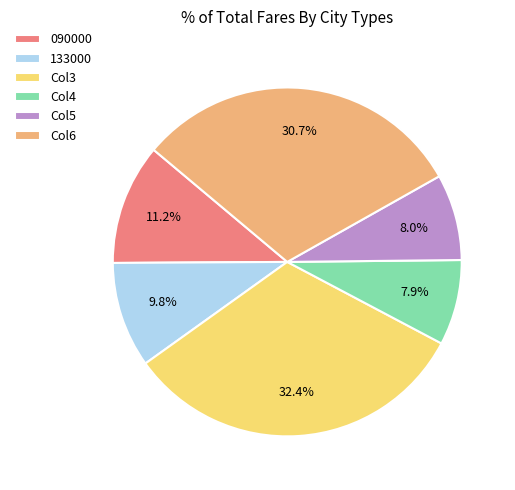

What is the ratio of the value at 133000 to the value at Col5?

1.2